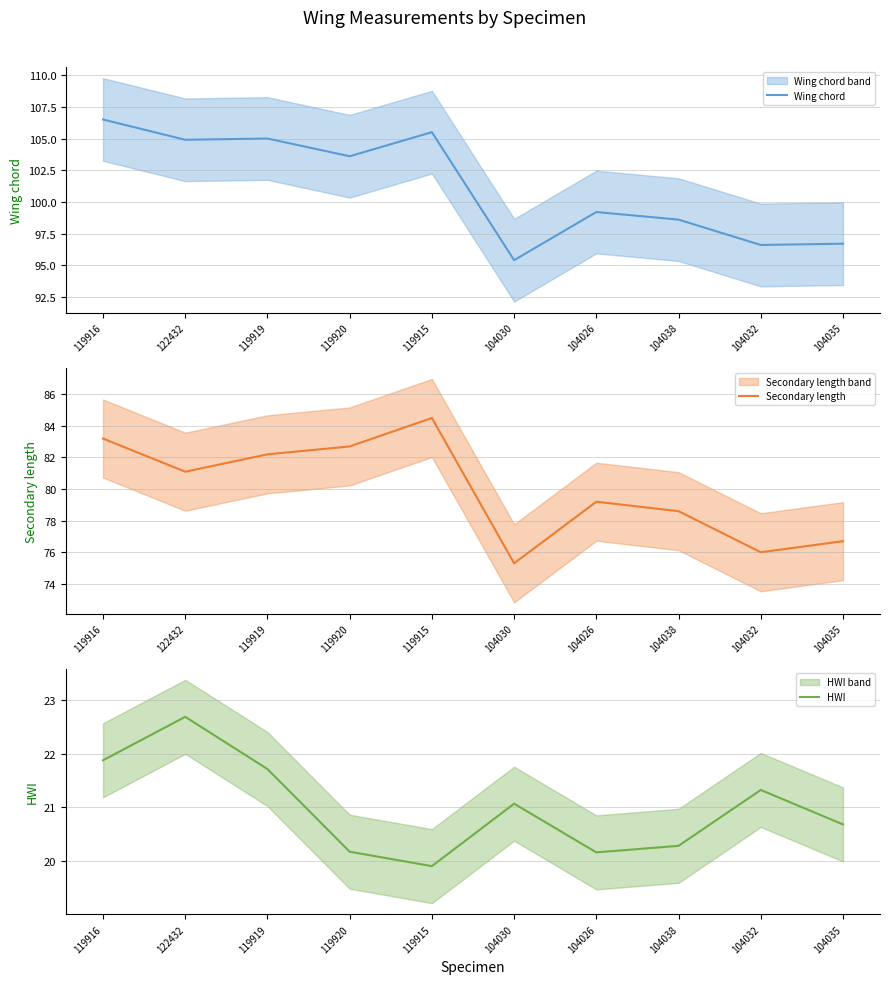

Between 104032 and 122432, which is larger?

122432